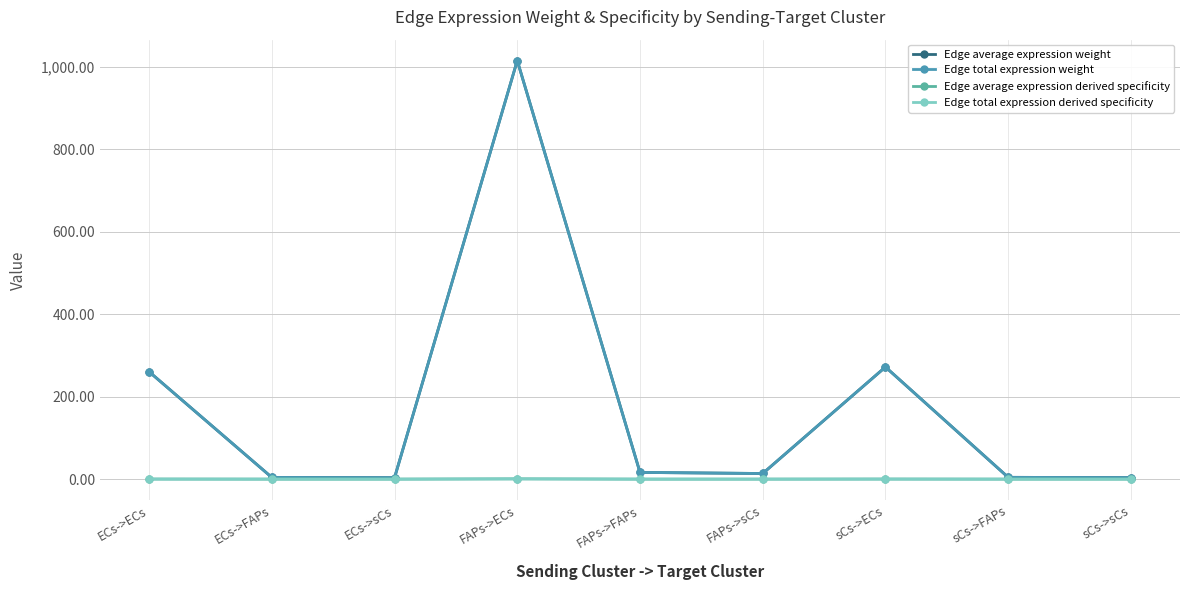

At how many categories does at least one series exceed 205?

3